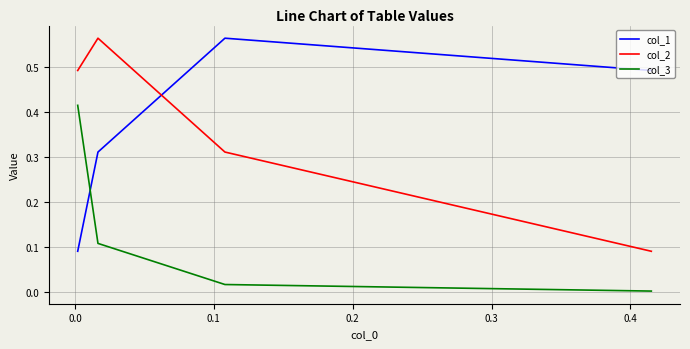

How many categories are shown in the chart?

4